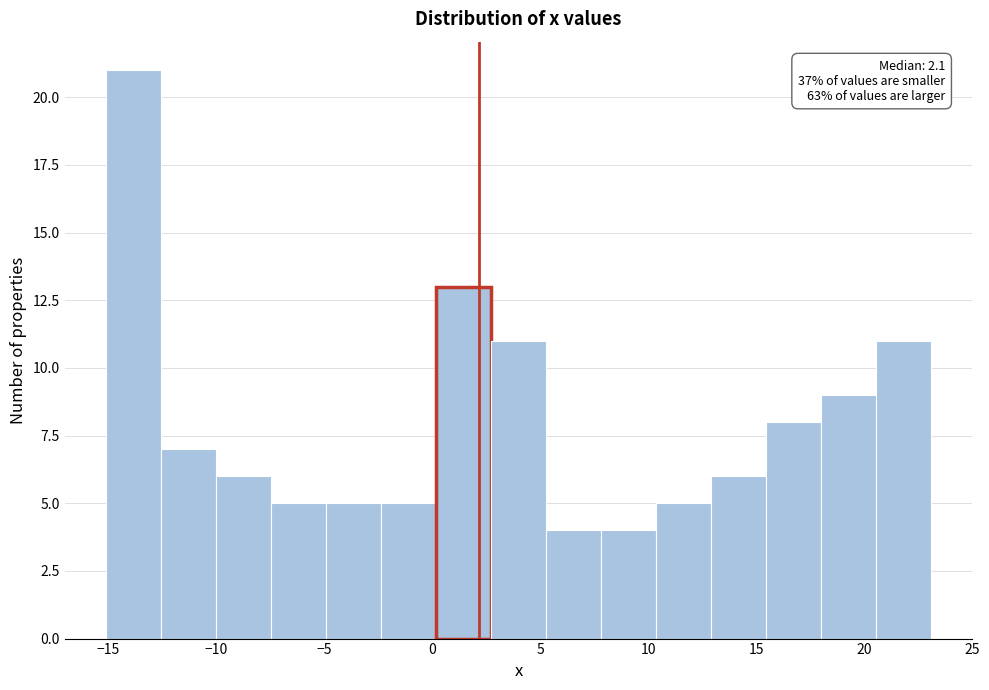

Over which range of the x-axis is the bar tallest?

-15.0 to -12.5